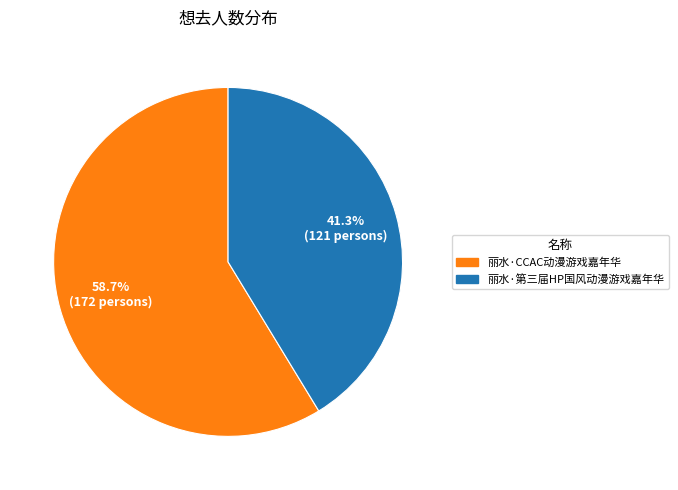

Rank the categories by value from highest to lowest.

丽水·CCAC动漫游戏嘉年华, 丽水·第三届HP国风动漫游戏嘉年华